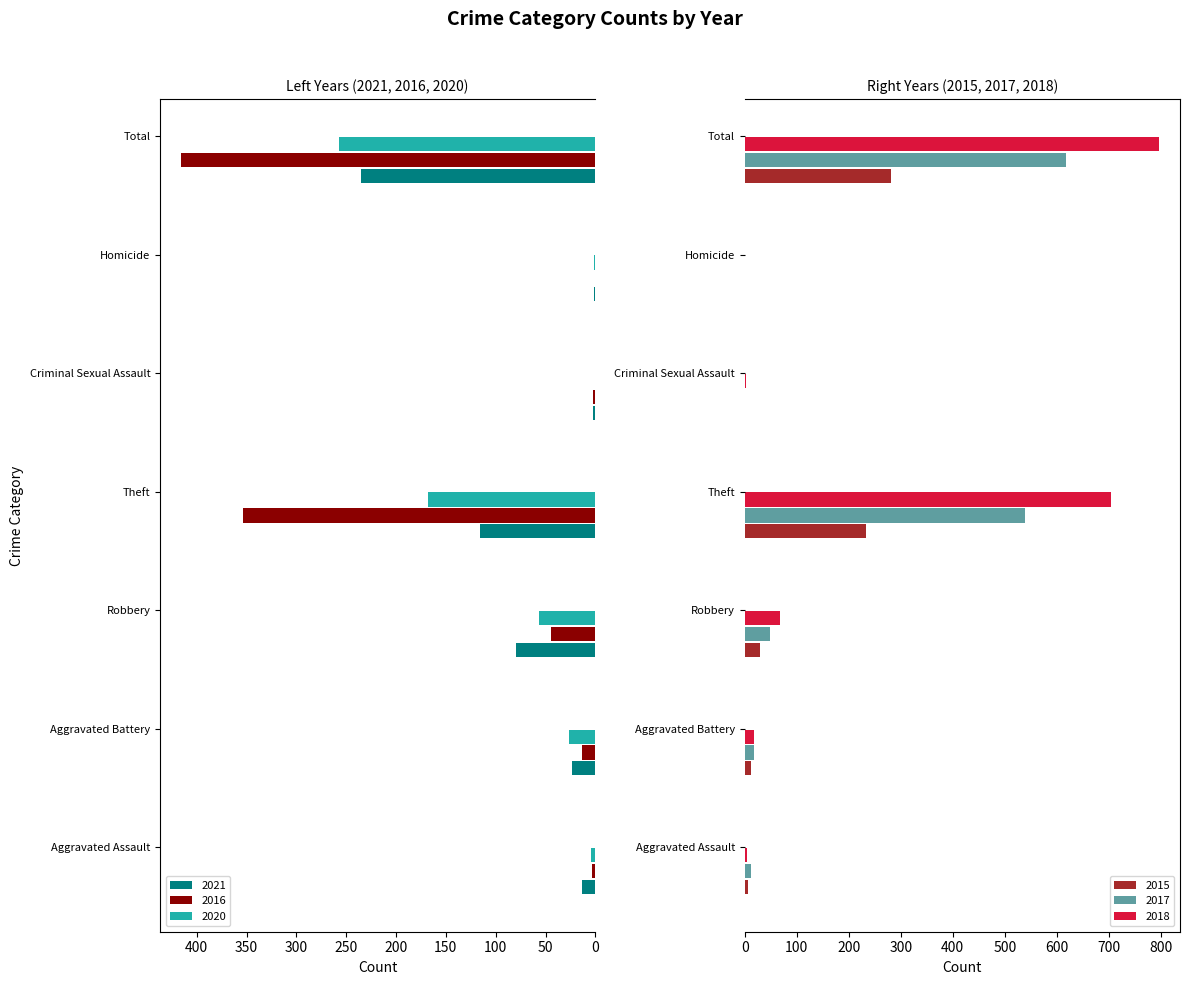

How many categories are shown in the chart?

7